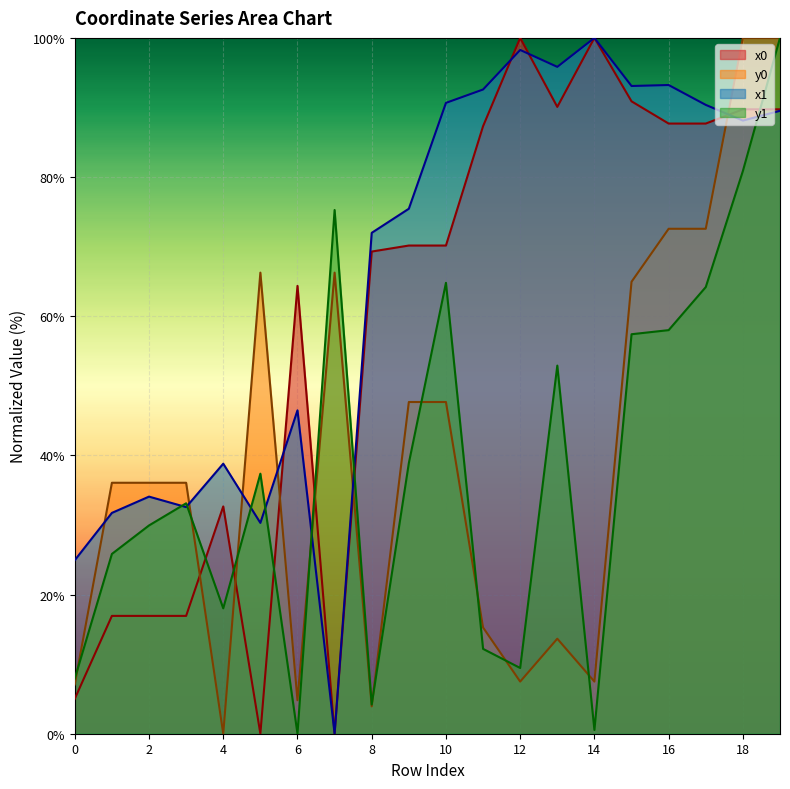

At which category does x0 reach its first local peak?

4